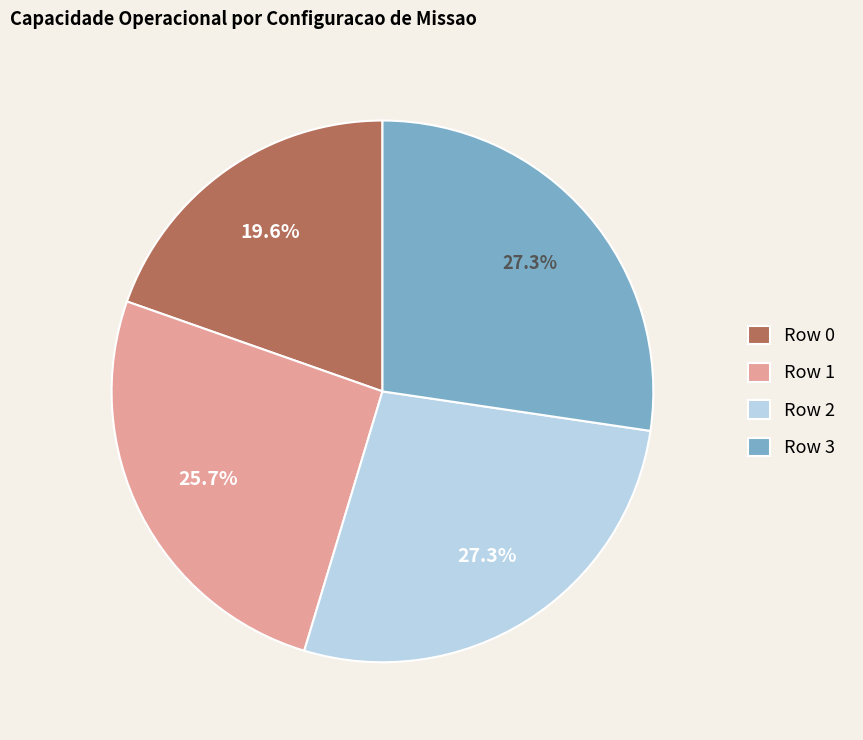

To the nearest percent, what portion does Row 2 represent?

27%